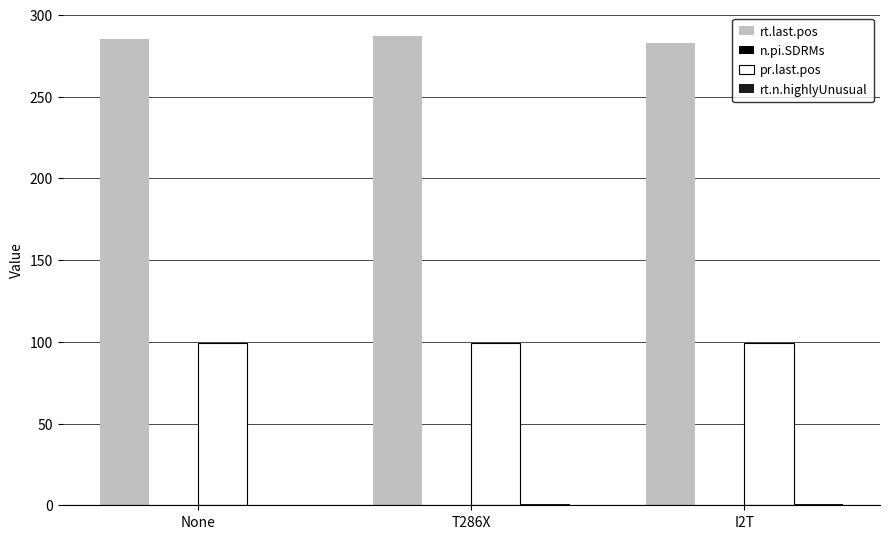

Is it true that pr.last.pos equals 99.0 at T286X?

True